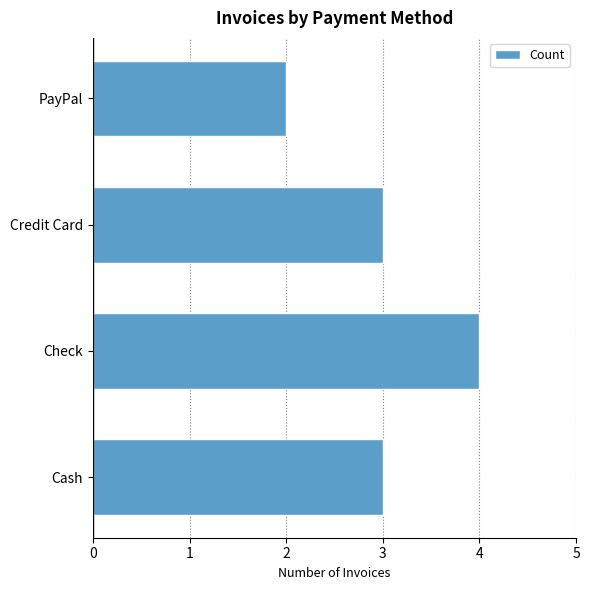

What is the difference between the second highest and minimum values?

1